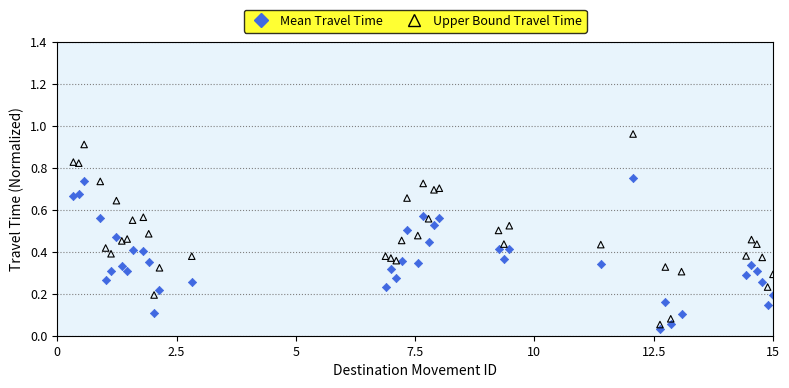

Which series has the largest Y range (max minus min)?

Upper Bound Travel Time